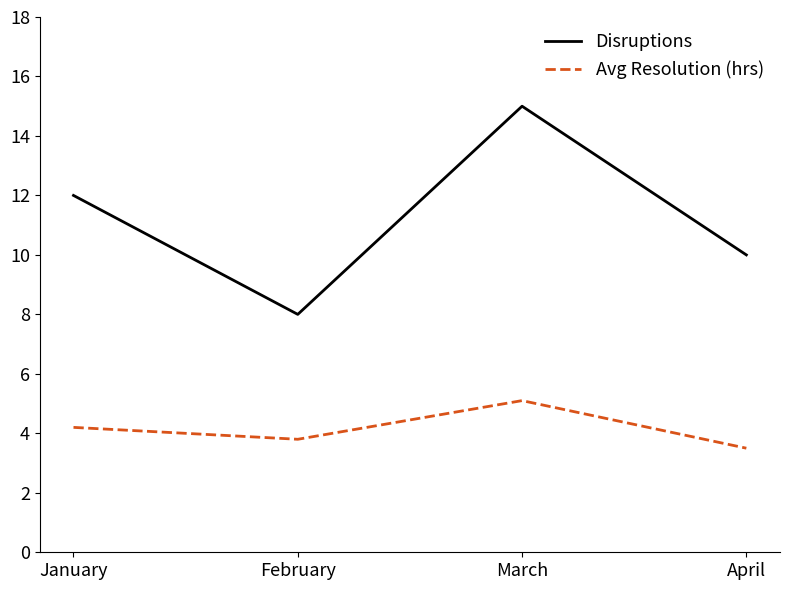

What are all the series names shown in the legend?

Disruptions, Avg Resolution (hrs)